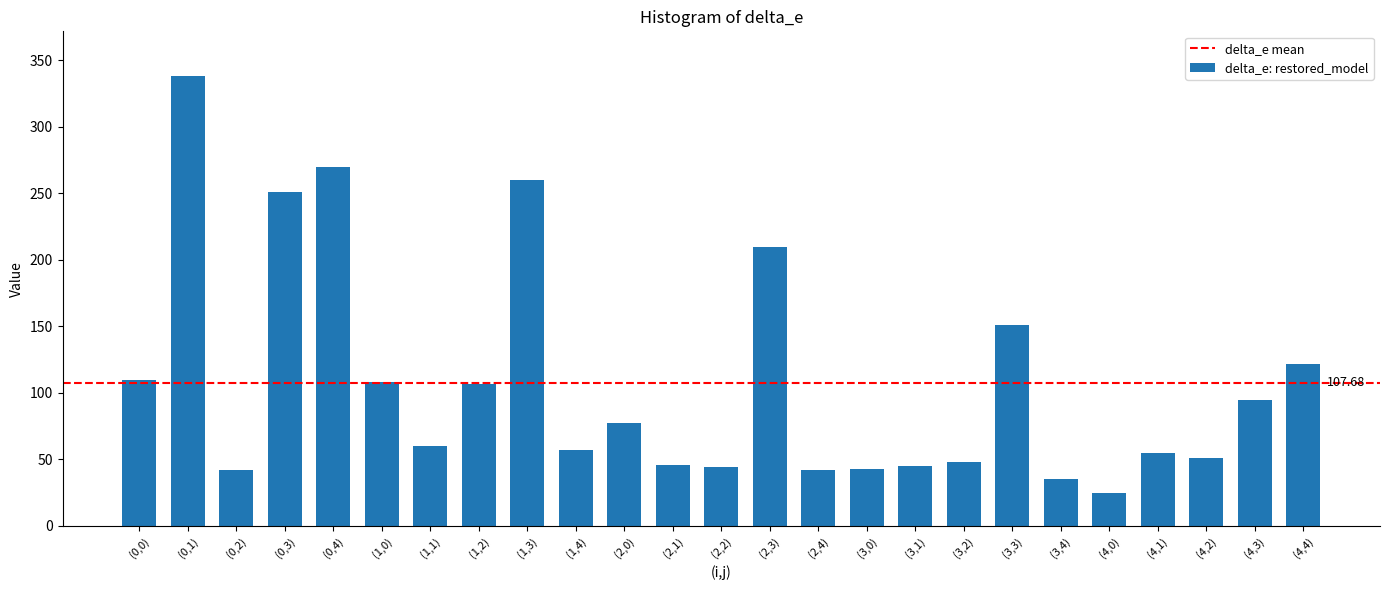

Approximately how many times larger is the value at (1,3) compared to (4,1)?

4.7